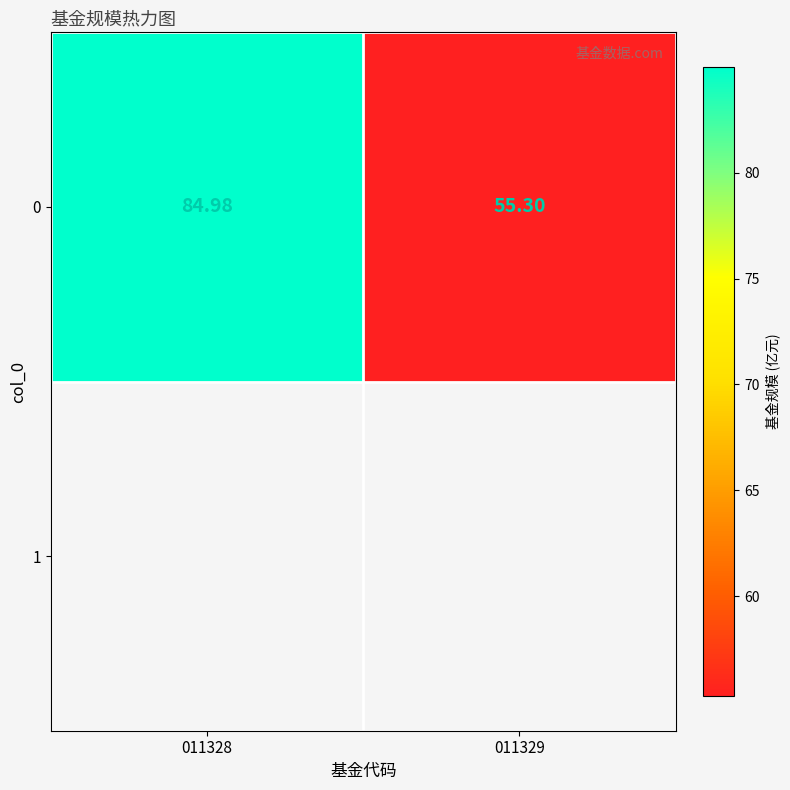

What is the difference between the values at 011328 and 011329?

29.7